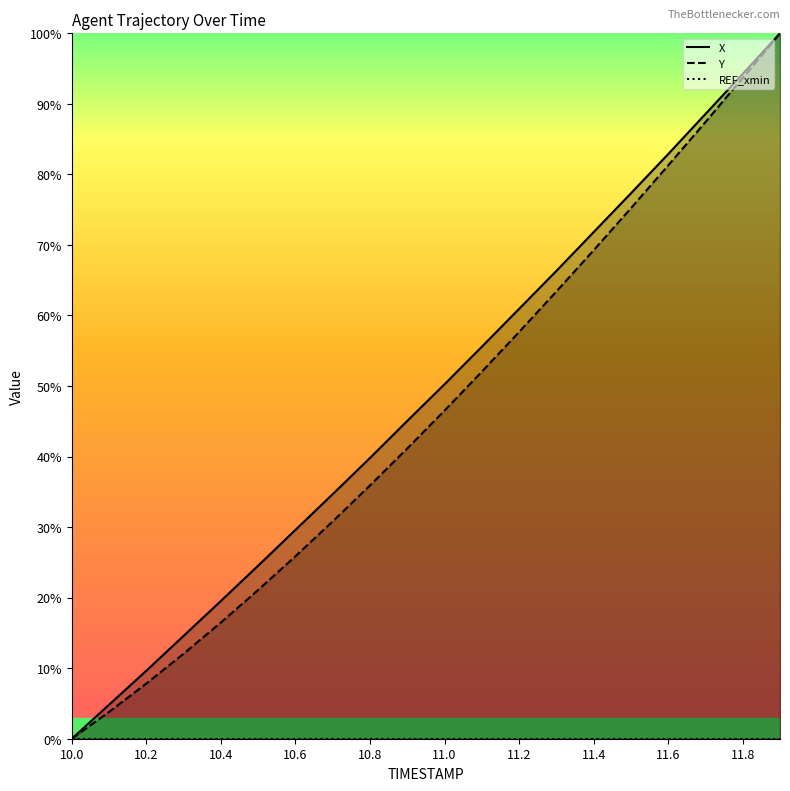

What value does the Y series have at 10.2?

7.8